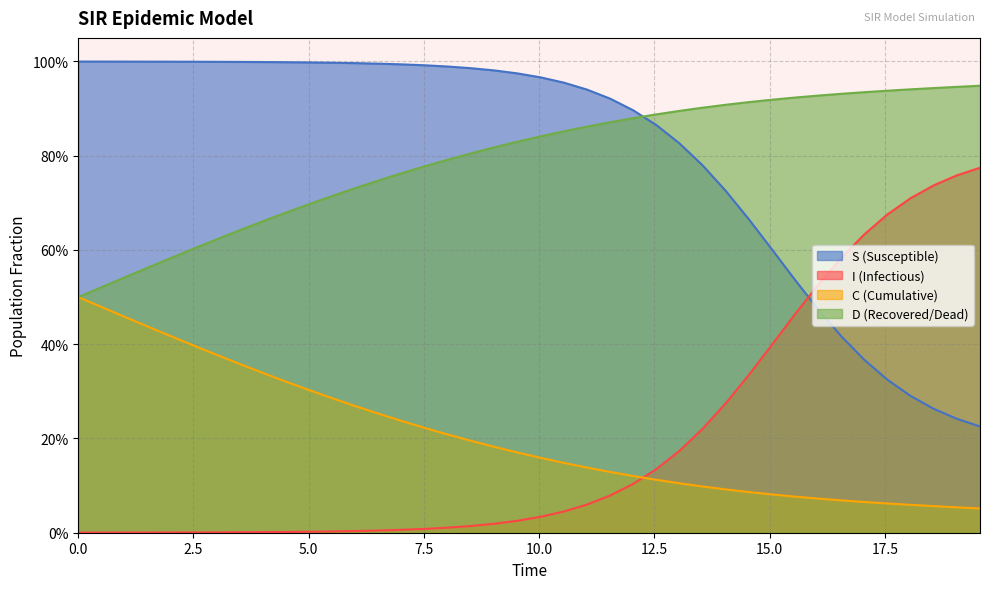

What are all the series names shown in the legend?

S (Susceptible), I (Infectious), C (Cumulative), D (Recovered/Dead)